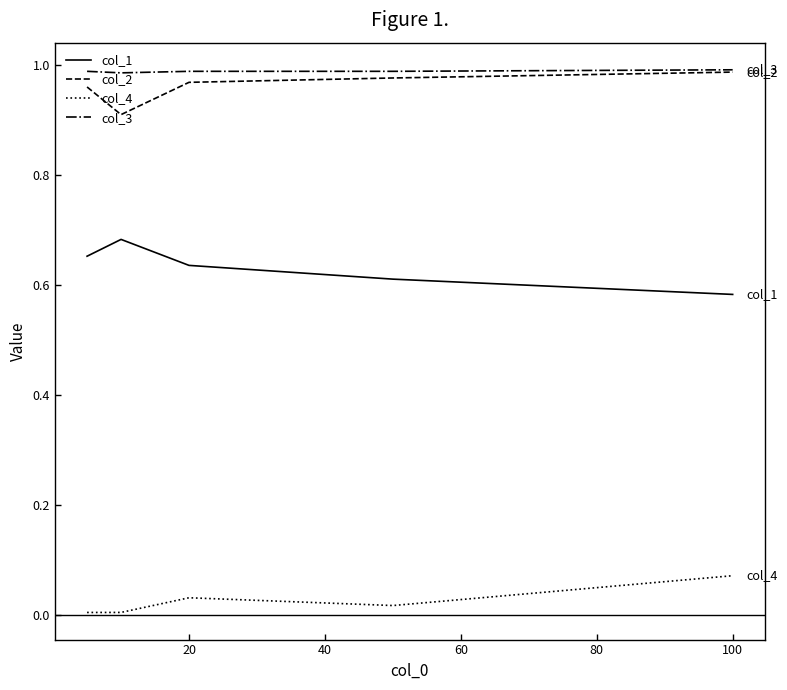

True or false: col_3 and col_1 intersect in this chart.

False